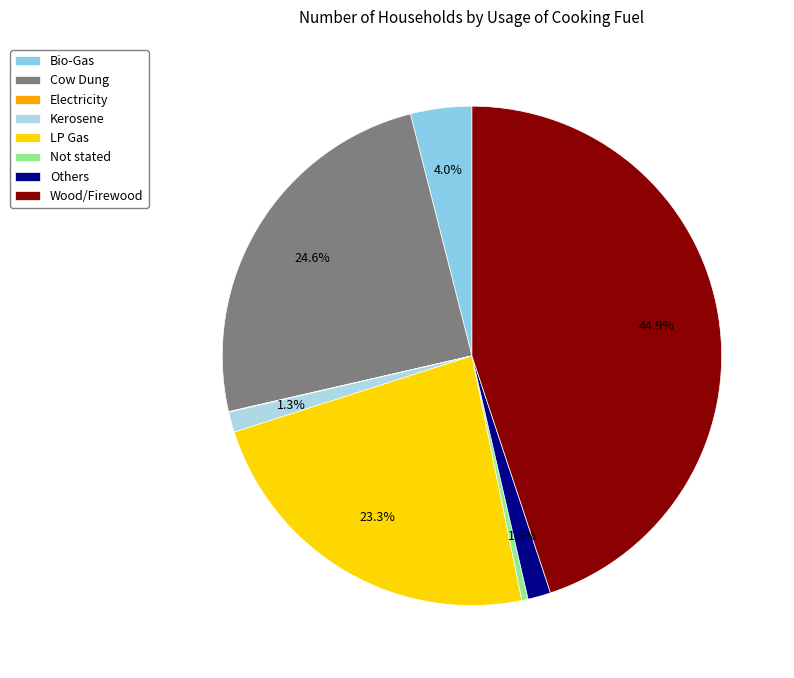

To the nearest percent, what is the average slice percentage?

12%